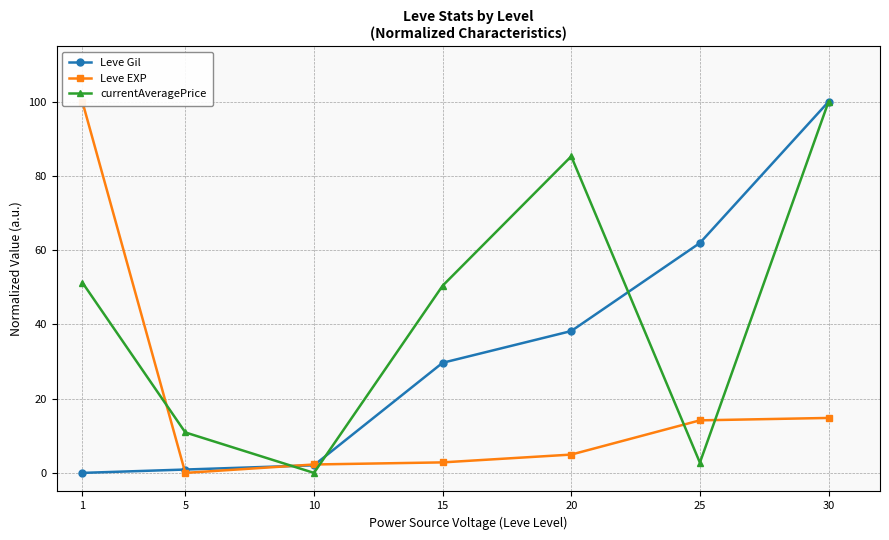

Rank the series at 25 from lowest to highest value.

currentAveragePrice, Leve EXP, Leve Gil